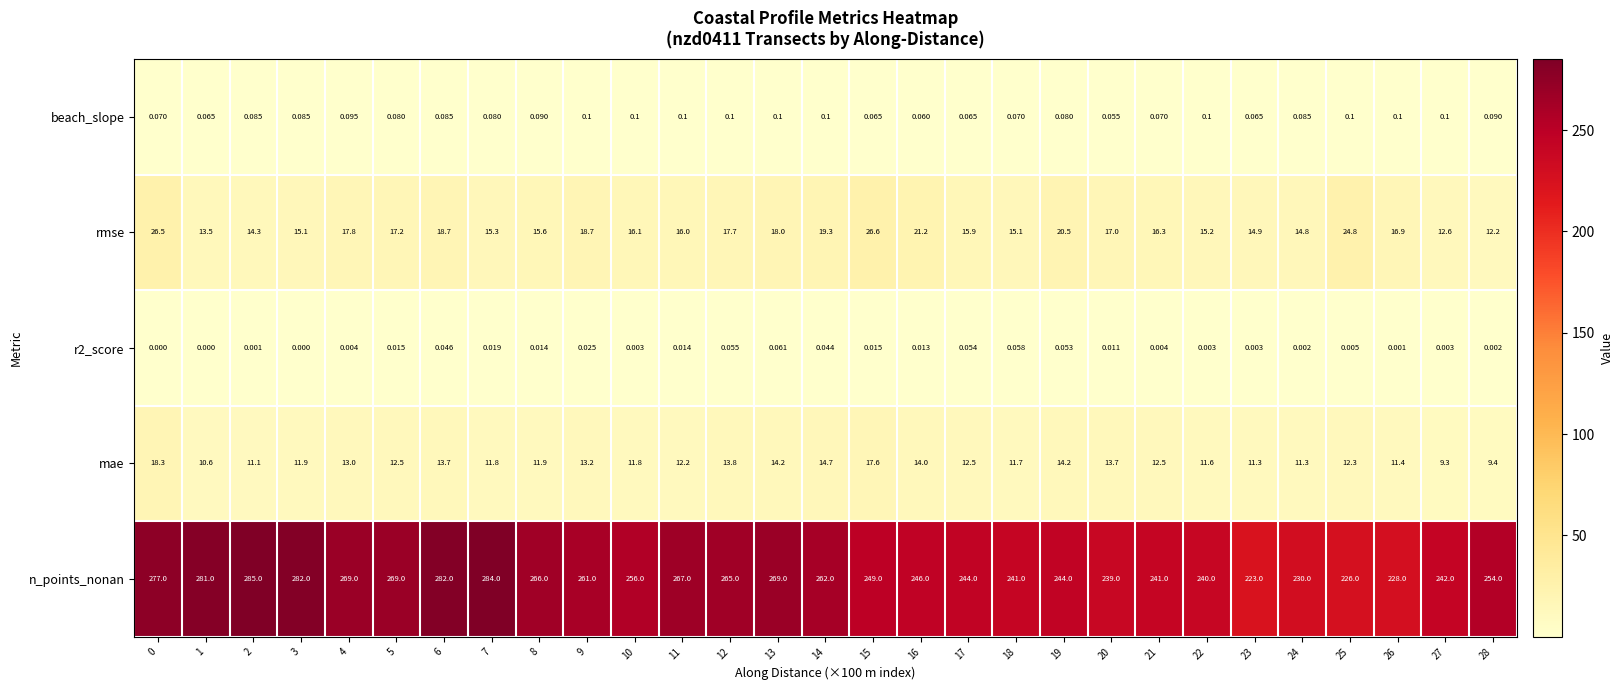

Which series changed the most between 10 and 15?

rmse